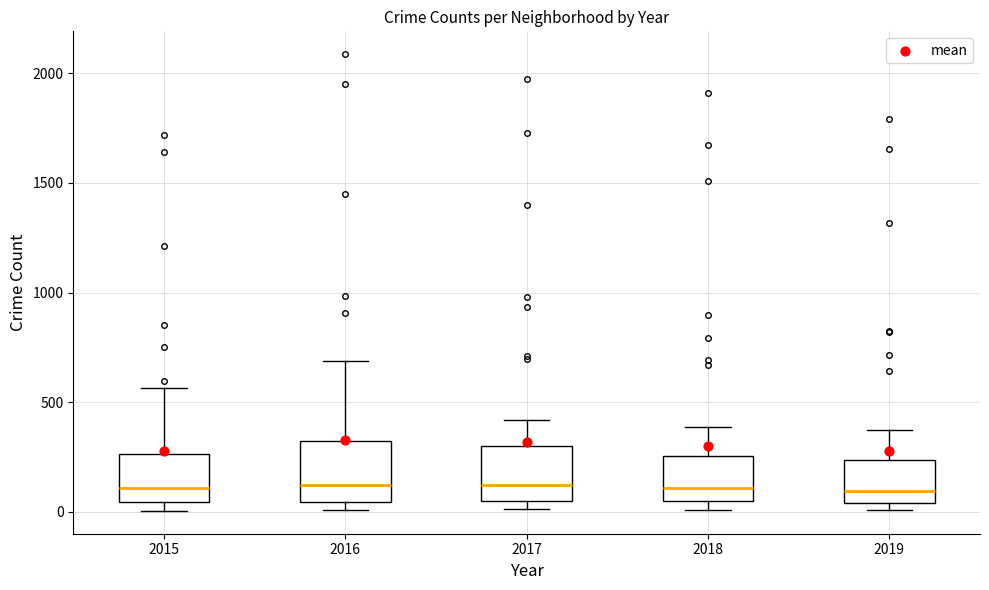

Reading left to right, read every box against the y-axis: the position of its median line, the range the box covers, and the ends of its whiskers. The values are not printed on the chart, so give them approximately, as read against the axis.

2015: median 100, box 50 to 250, whiskers 0 to 550
2016: median 150, box 50 to 300, whiskers 0 to 700
2017: median 100, box 50 to 300, whiskers 0 to 400
2018: median 100, box 50 to 250, whiskers 0 to 400
2019: median 100, box 50 to 250, whiskers 0 to 400